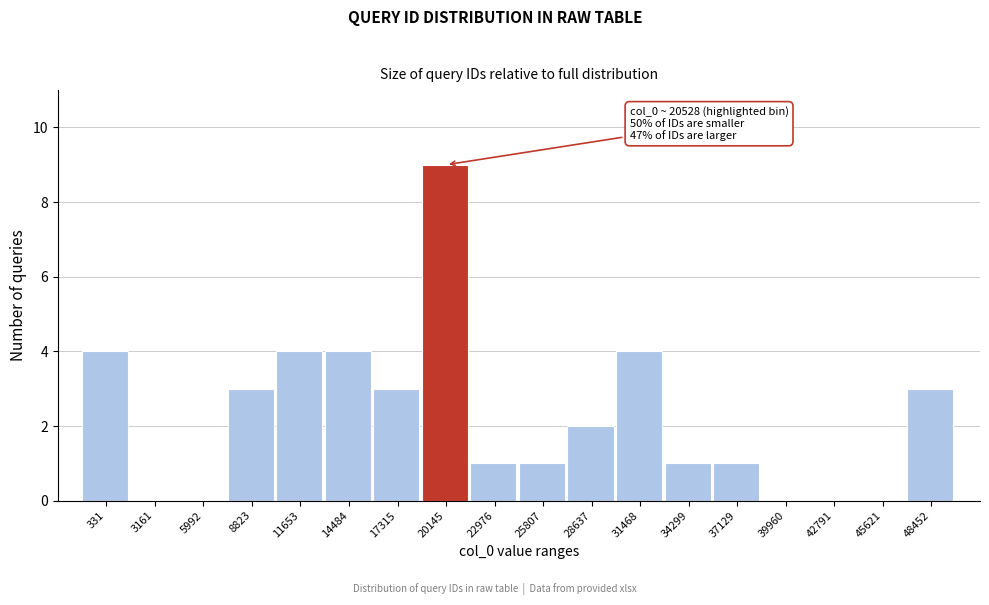

Reading left to right, extract all data points from this chart.

331=4	3161=0	5992=0	8823=3	11653=4	14484=4	17315=3	20145=9	22976=1	25807=1	28637=2	31468=4	34299=1	37129=1	39960=0	42791=0	45621=0	48452=3